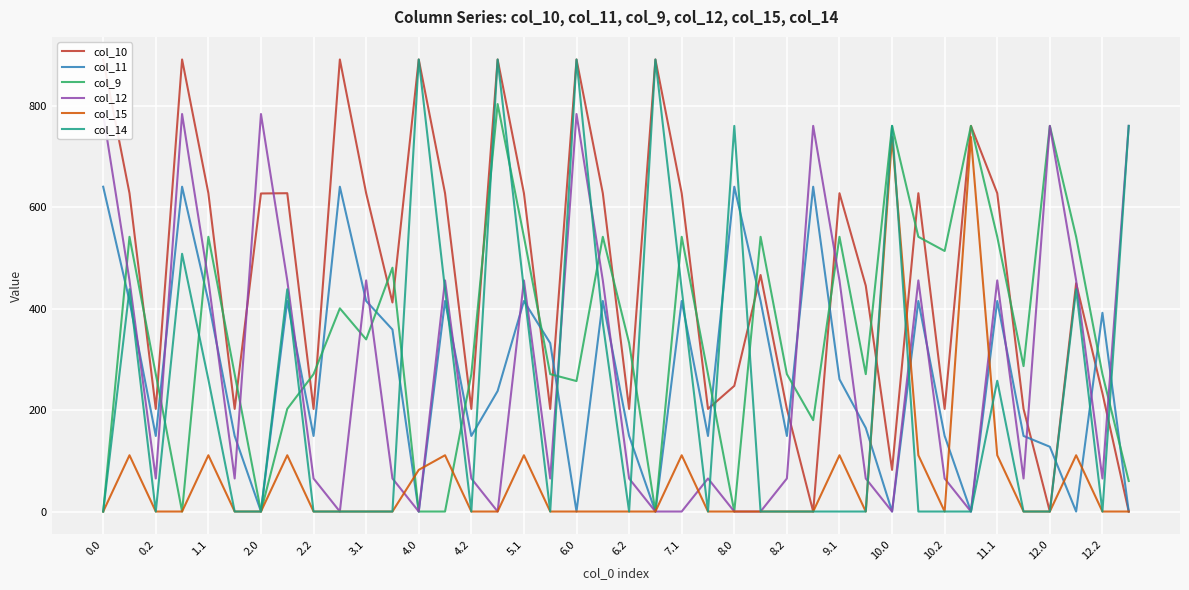

What is the maximum value for col_11?

640.9